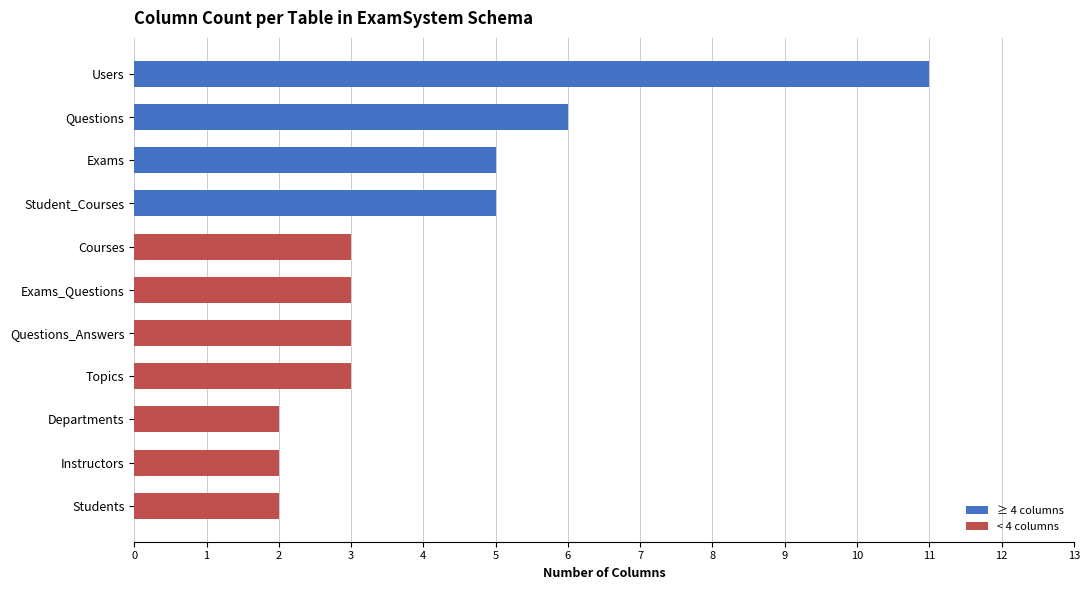

Approximately how many times larger is the value at Instructors compared to Exams_Questions?

0.7